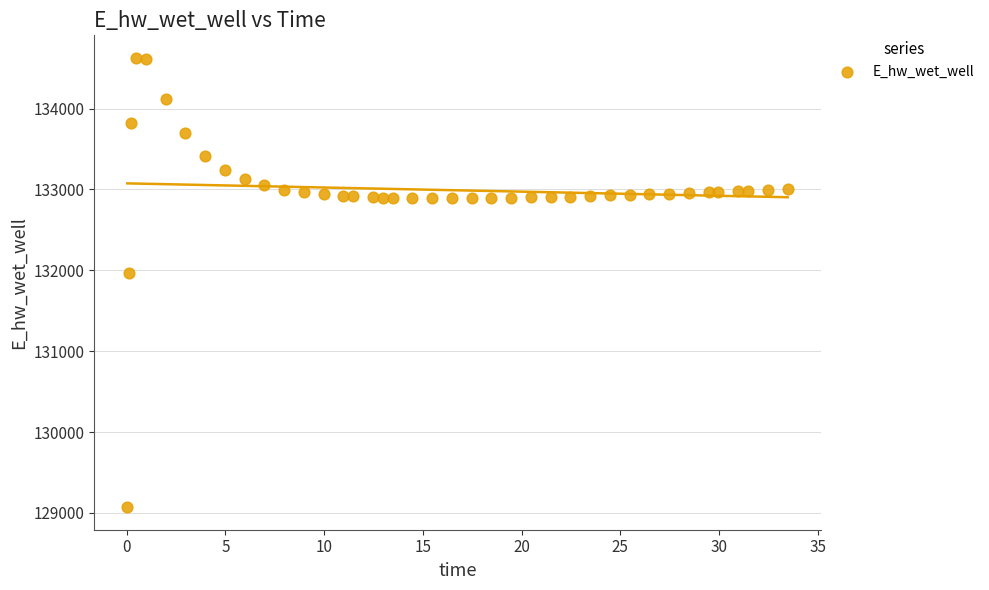

What Y value in the scatter plot is closest to 131849?

131969.9